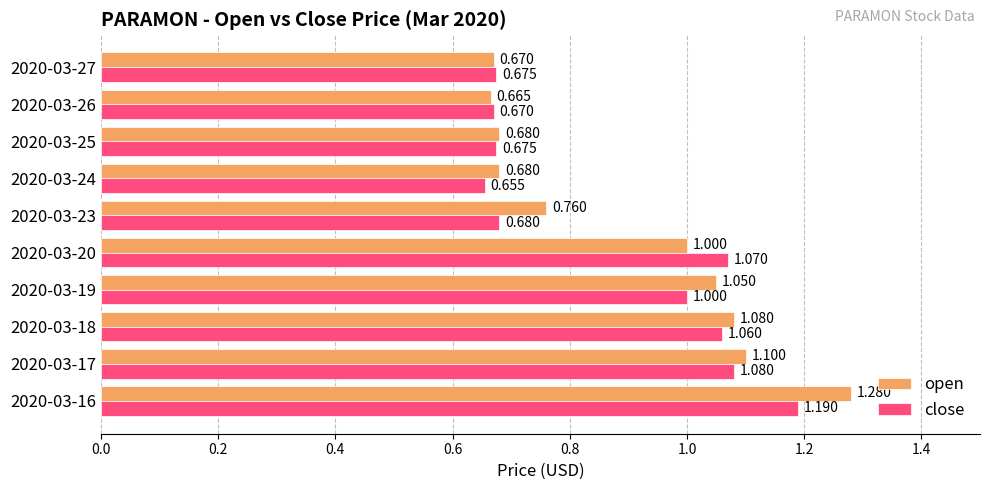

List the series in order of their peak value, lowest first.

close, open